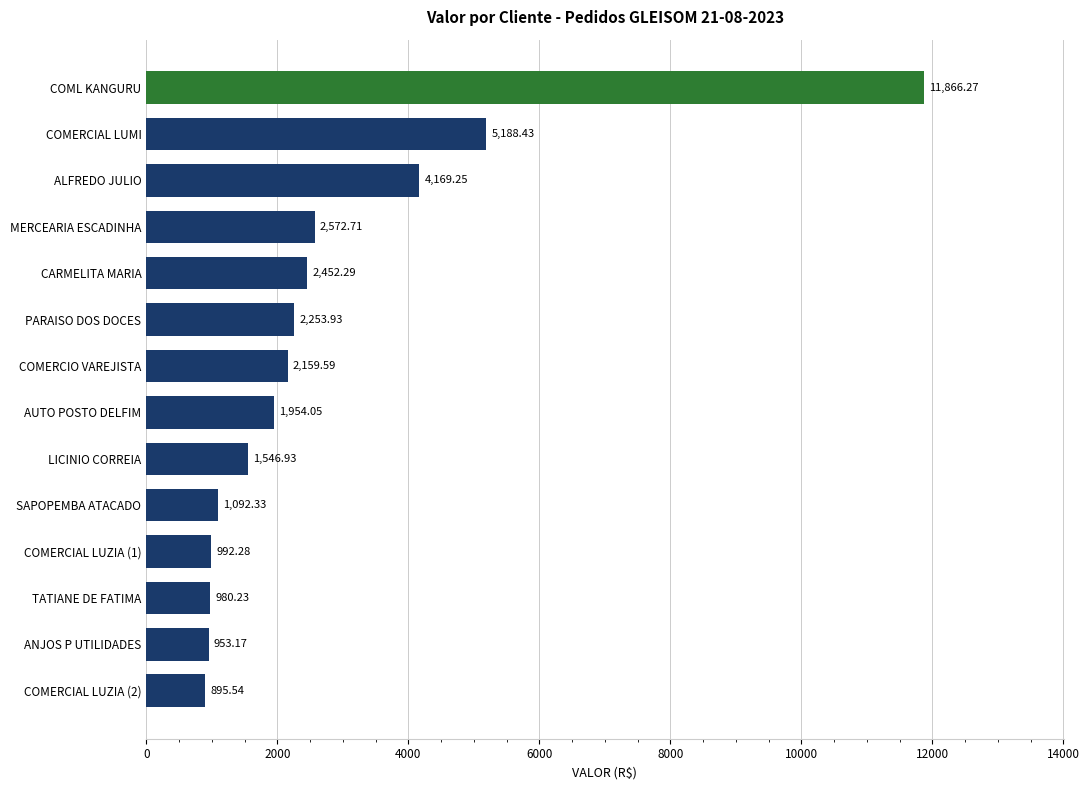

Which has a higher value, LICINIO CORREIA or TATIANE DE FATIMA?

LICINIO CORREIA